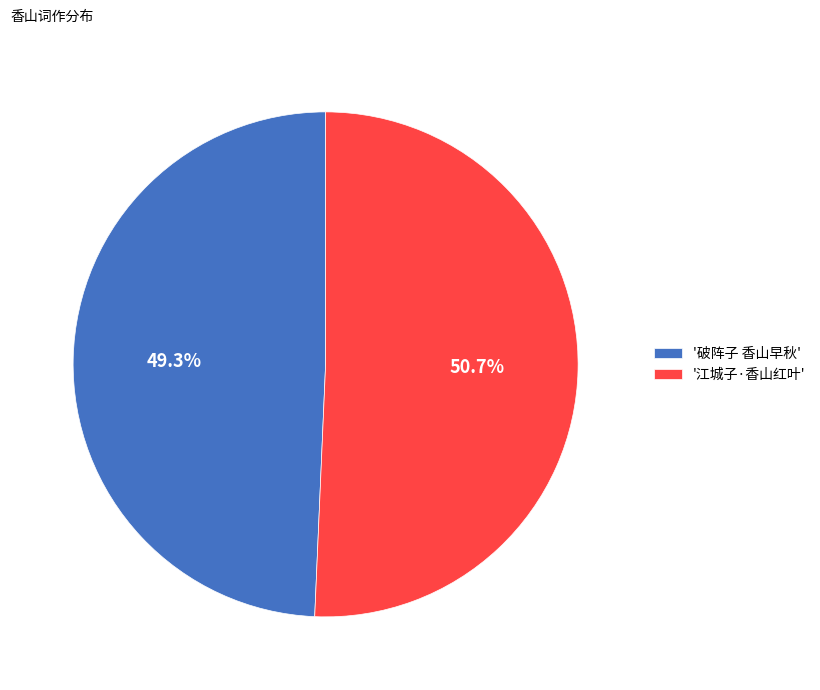

To the nearest percent, what is the average slice percentage?

50%